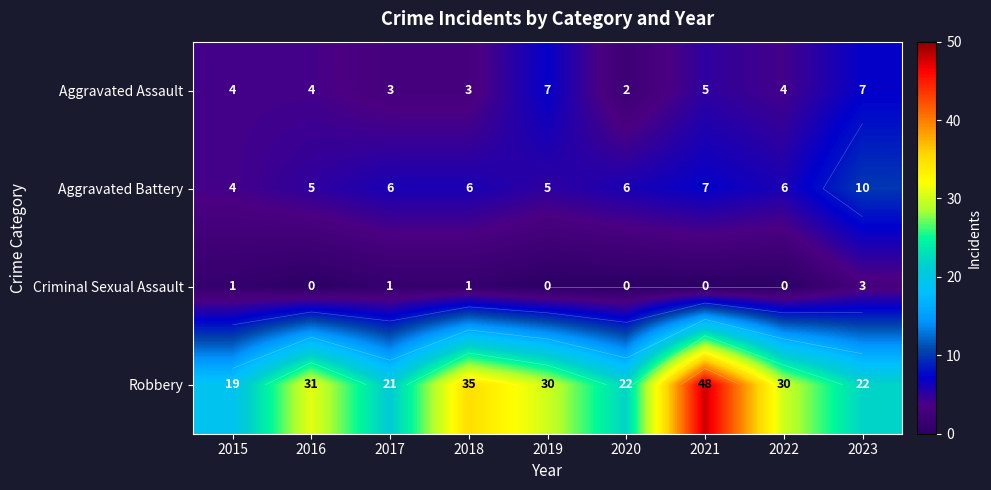

Rank the series by their maximum value, from lowest to highest.

Criminal Sexual Assault, Aggravated Assault, Aggravated Battery, Robbery